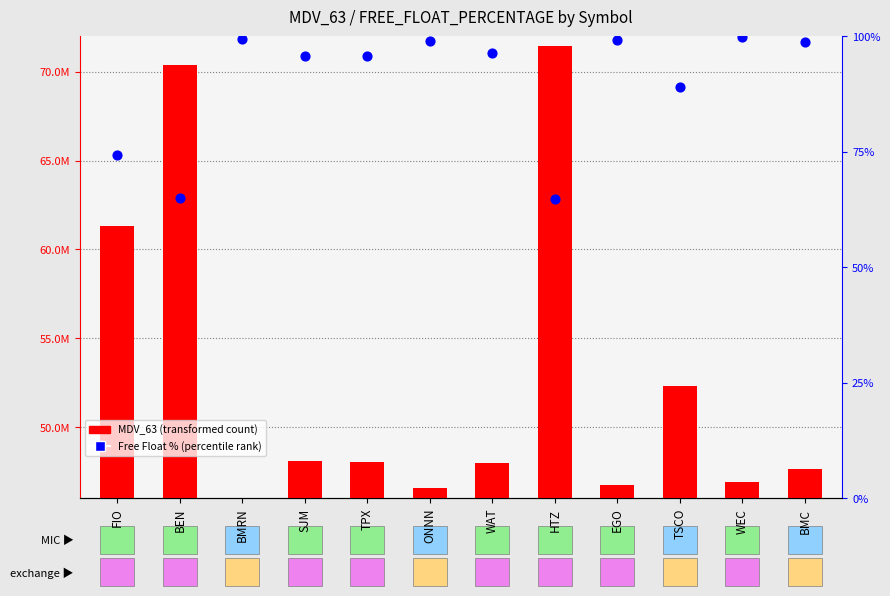

Which series has the largest Y range (max minus min)?

MDV_63 (transformed count)